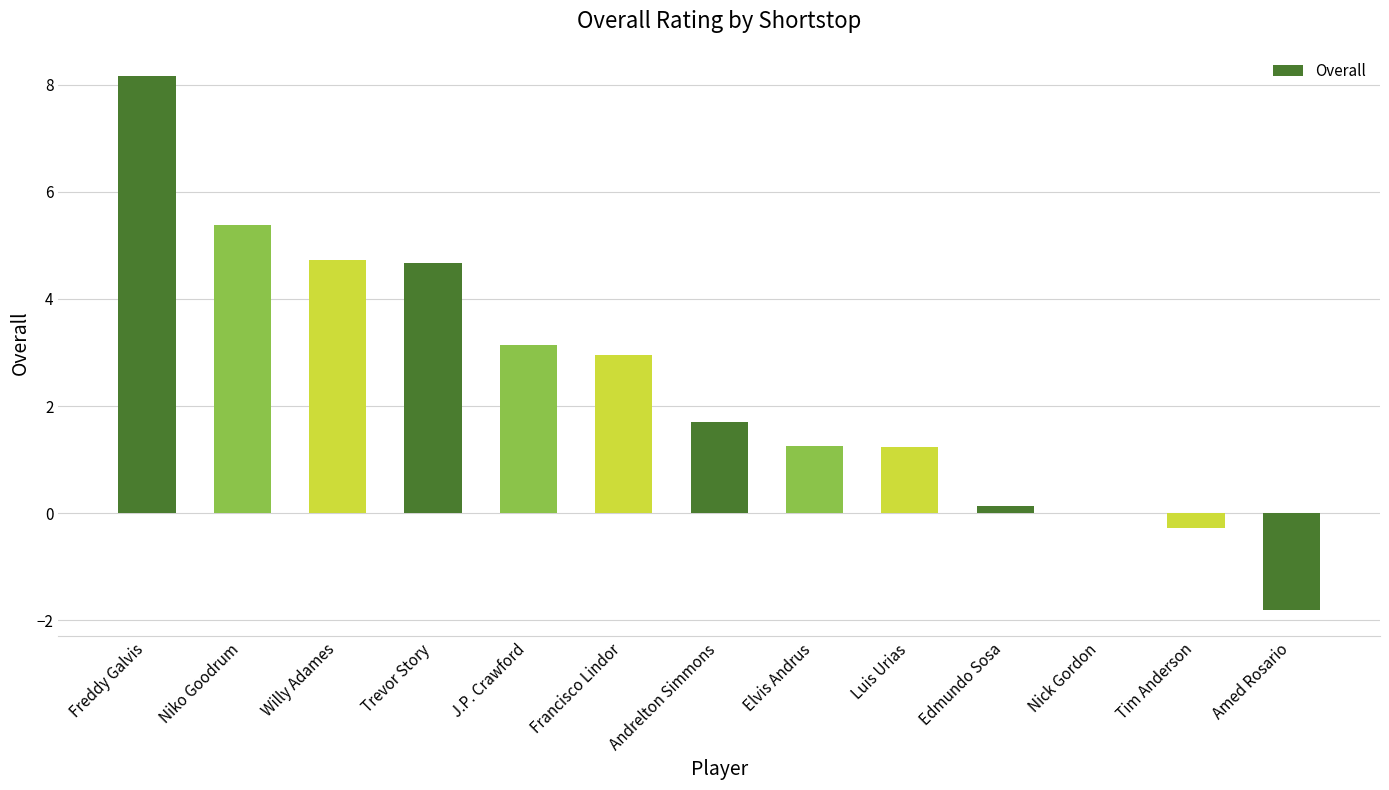

The chart shows a value of -0.3 at Tim Anderson. True or false?

True